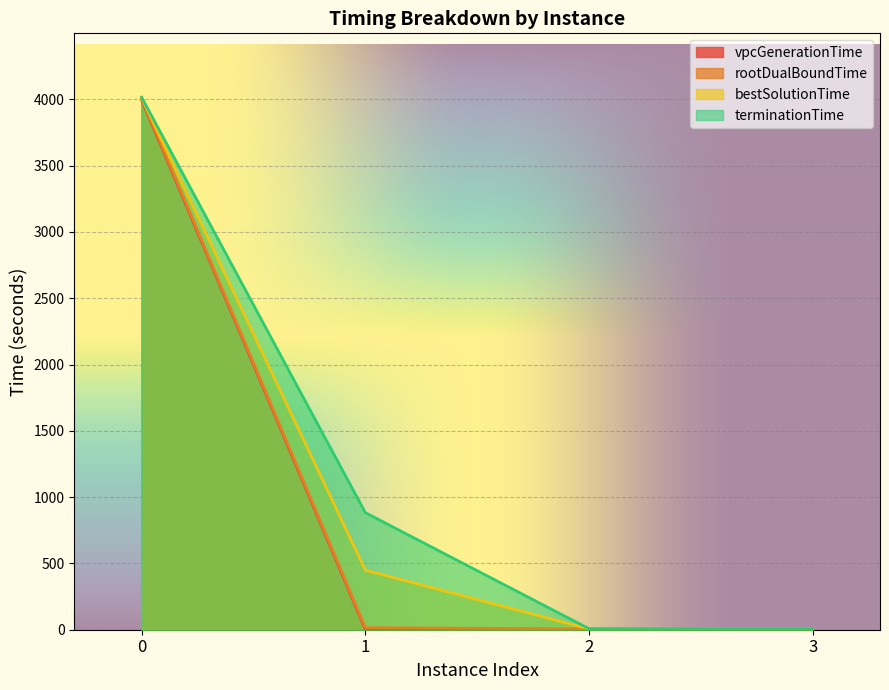

Which series has the largest range (max minus min)?

terminationTime